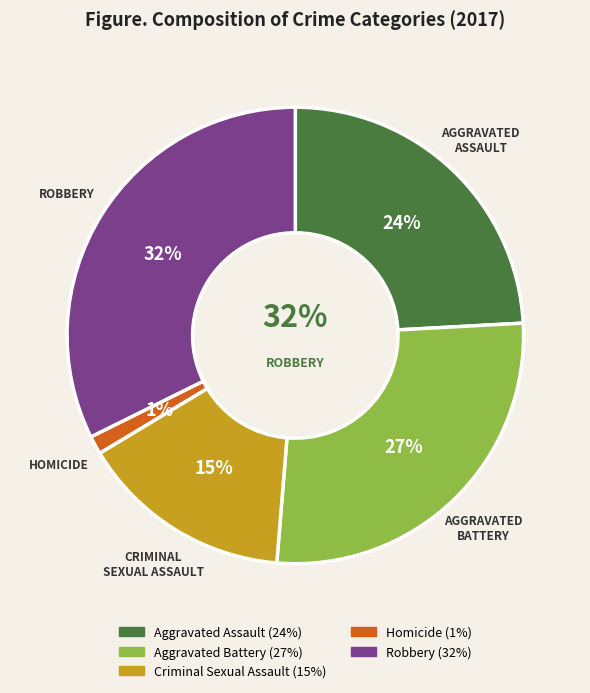

Which slice is the largest?

Robbery